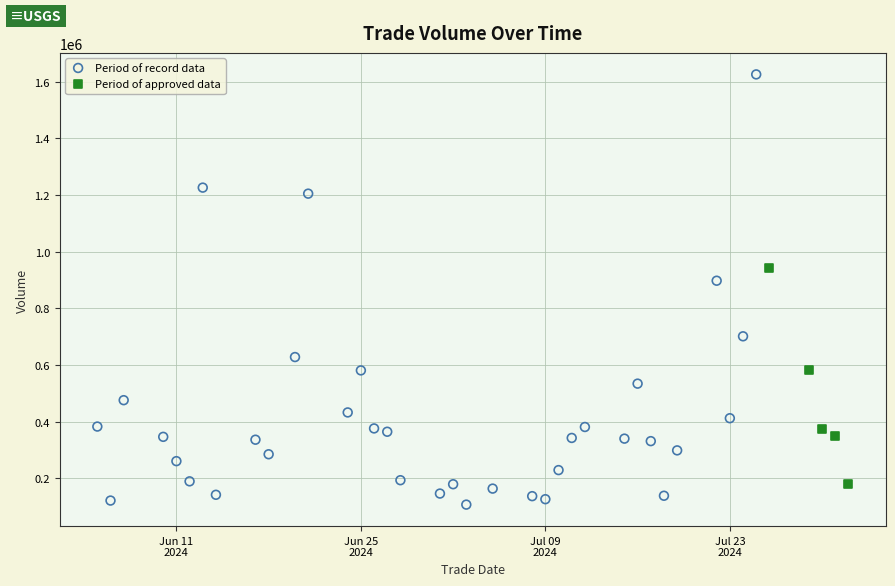

Which series has the widest spread of Y values?

Period of record data